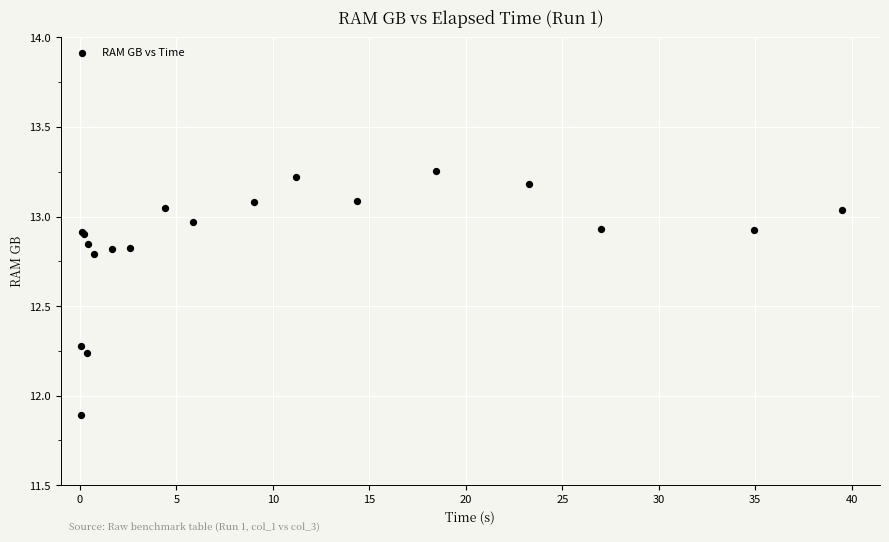

What Y value in the scatter plot is closest to 12?

11.9